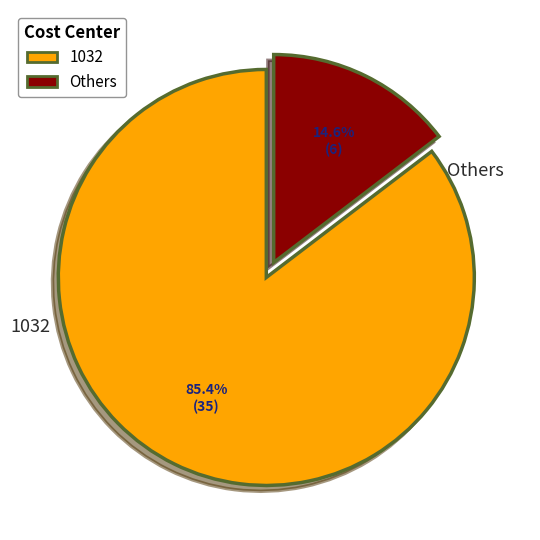

Is there a majority slice in this chart?

Yes